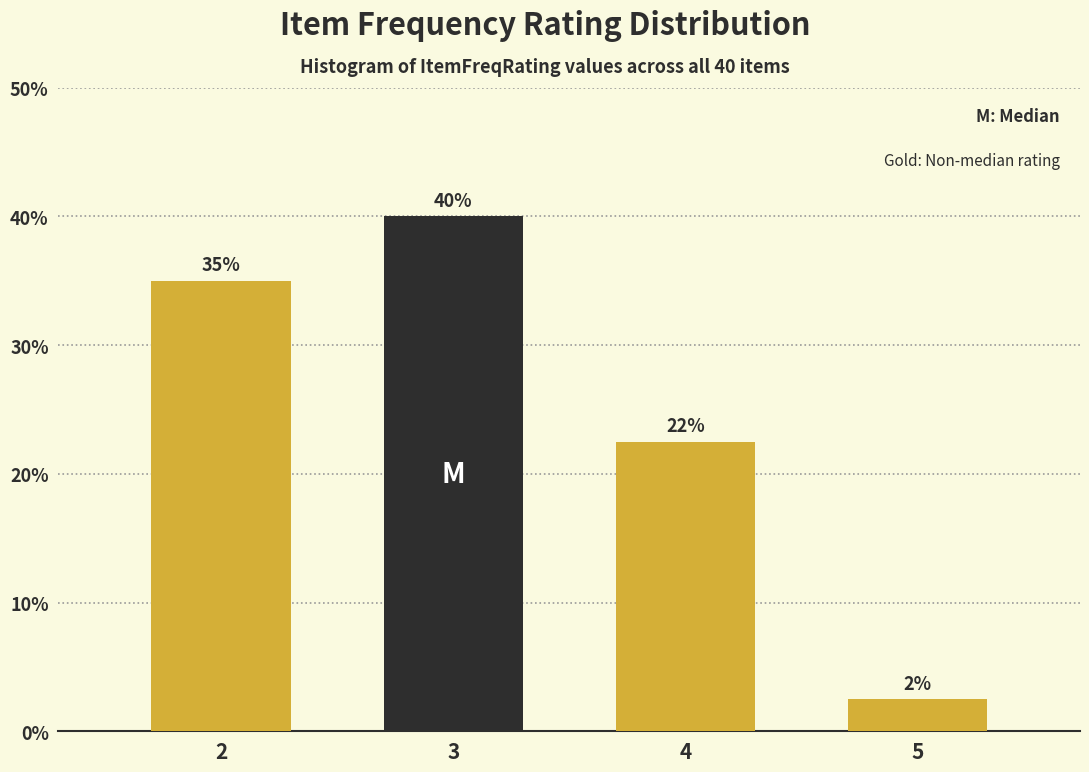

Where is the data nearest to the value 21?

4